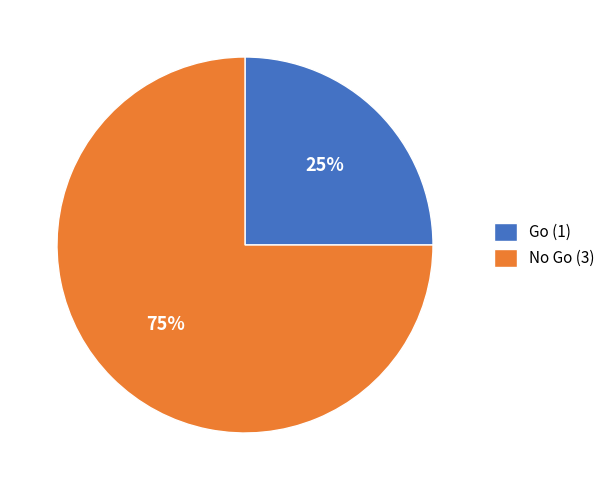

Do Go and No Go together represent more than half of the pie?

Yes